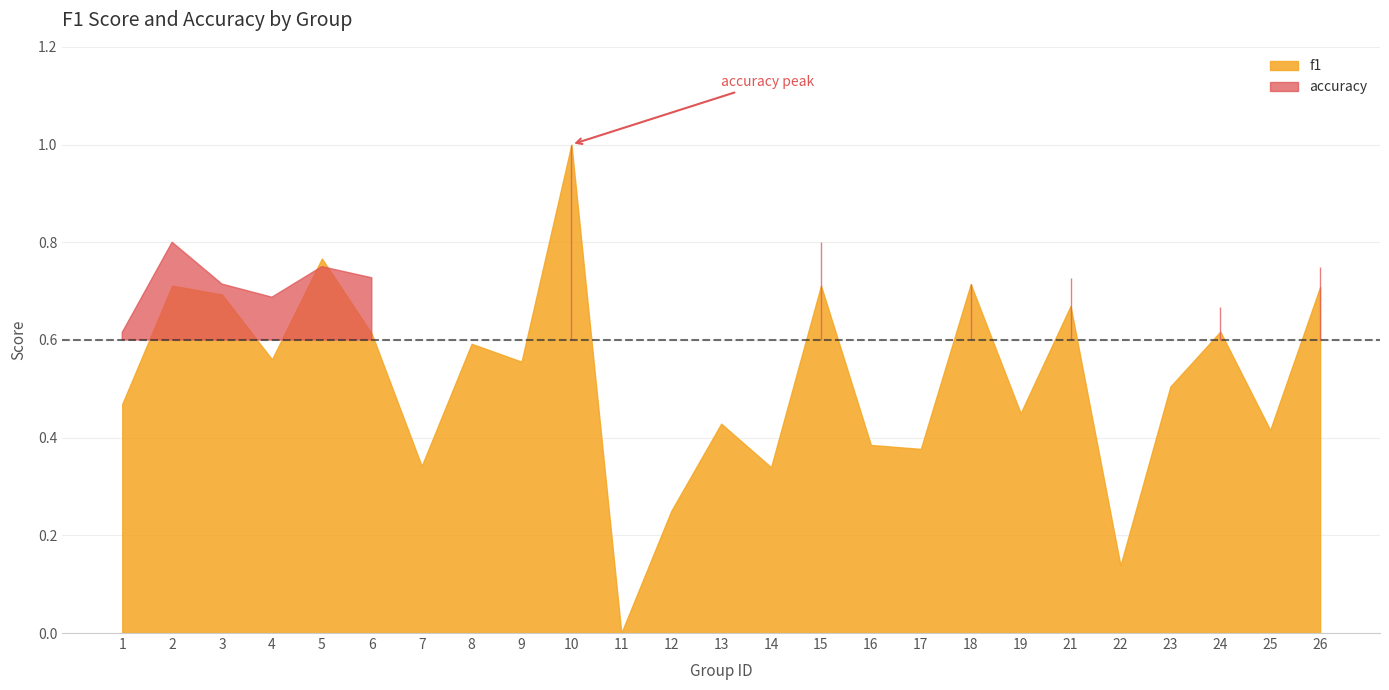

Reading left to right, list all the values displayed in this chart.

f1: 0.5	0.7	0.7	0.6	0.8	0.6	0.3	0.6	0.6	1.0	0.0	0.2	0.4	0.3	0.7	0.4	0.4	0.7	0.4	0.7	0.1	0.5	0.6	0.4	0.7
accuracy: 0.6	0.8	0.7	0.7	0.8	0.7	0.4	0.6	0.6	1.0	0.0	0.3	0.4	0.5	0.8	0.5	0.5	0.7	0.4	0.7	0.3	0.6	0.7	0.6	0.8